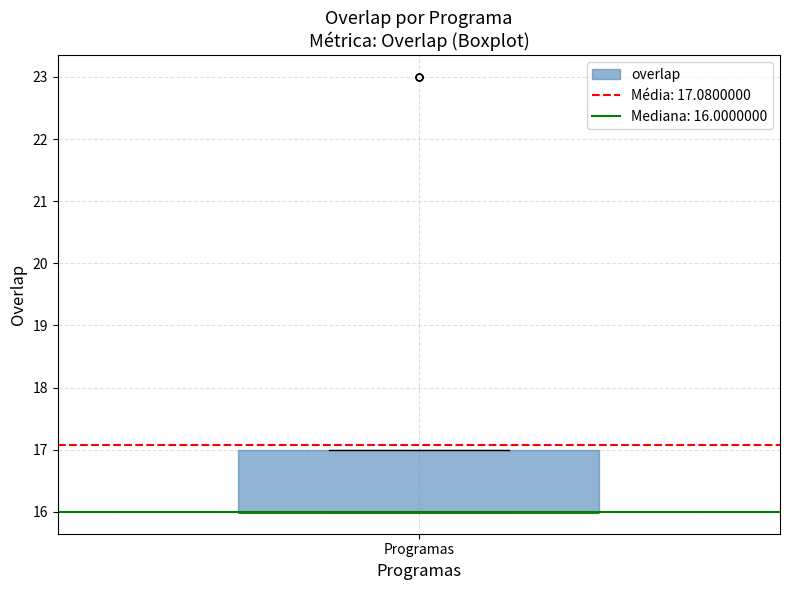

Where is the lower edge of the box for Programas on the y-axis? The values are not printed on the chart, so give them approximately, as read against the axis.

16